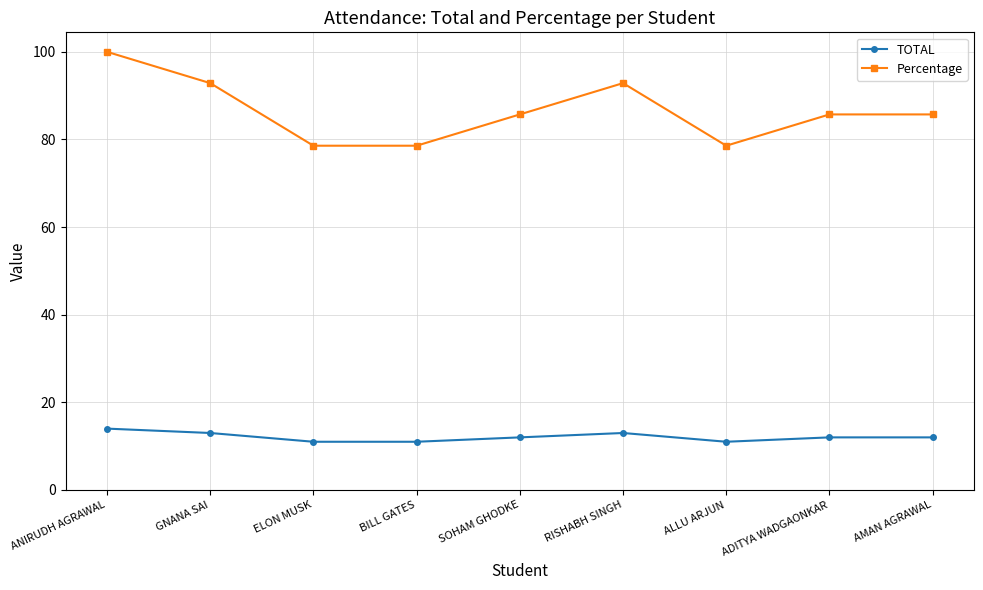

True or false: TOTAL has more than 0 interior local peaks.

True